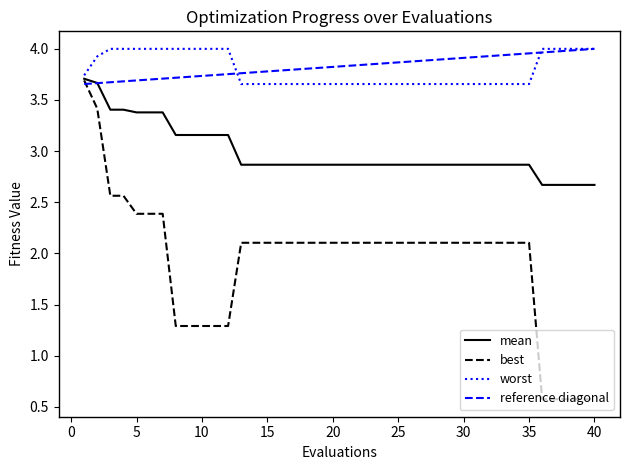

Which series has the largest range (max minus min)?

best